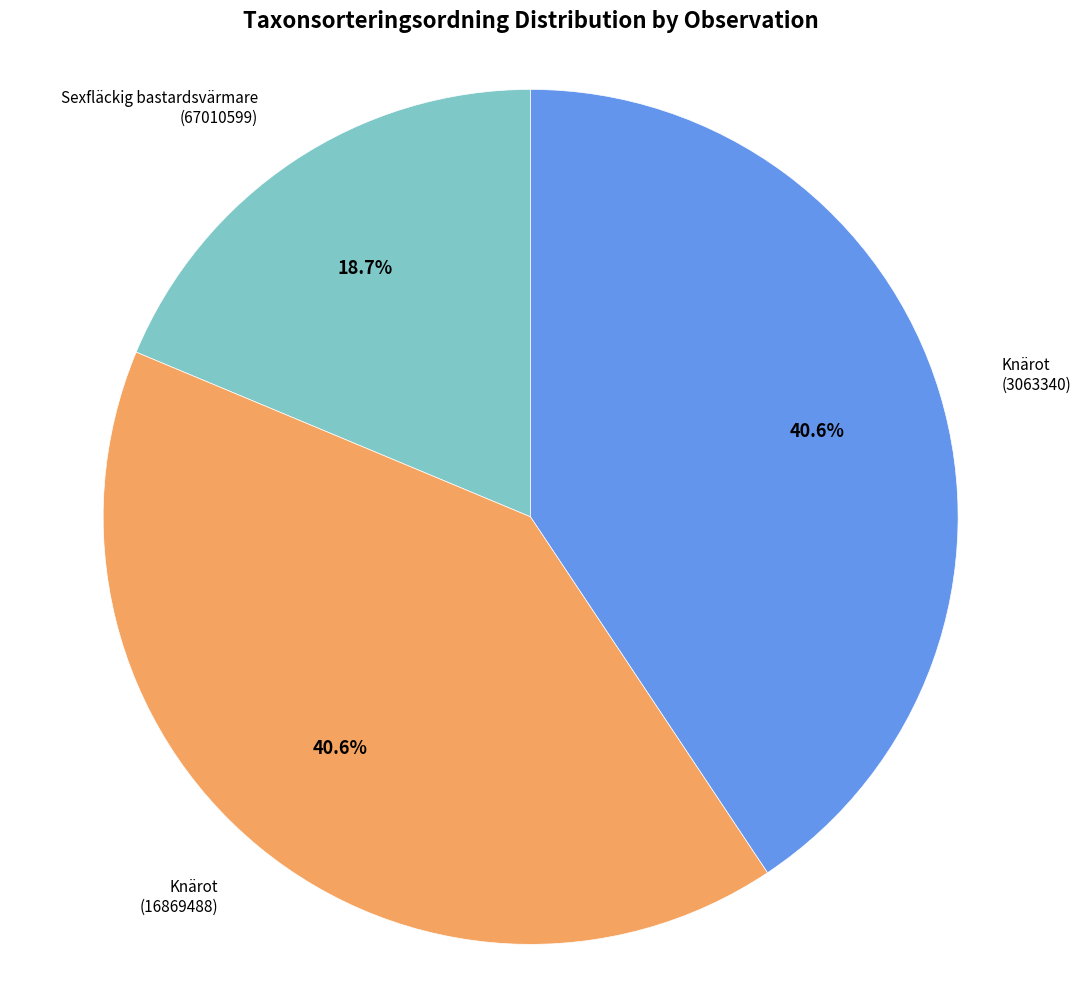

Count the number of slices in the pie.

3